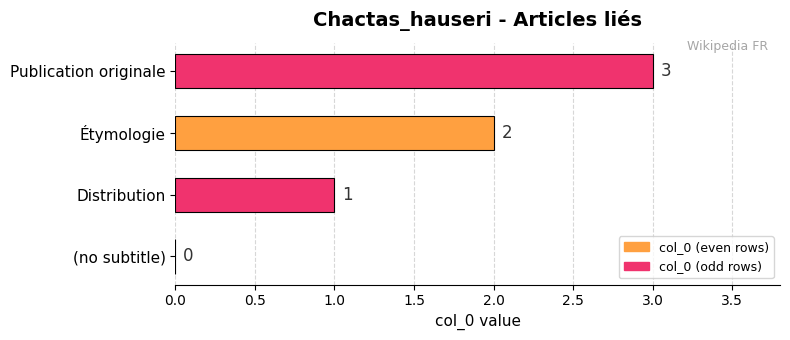

What is the sum of all values?

6